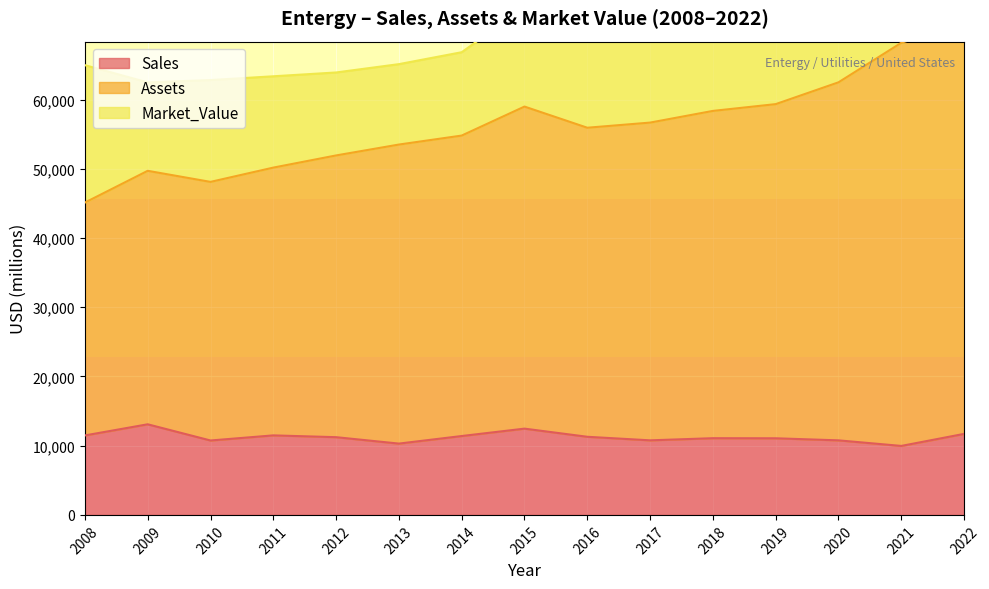

Which series has the largest total across all categories?

Assets